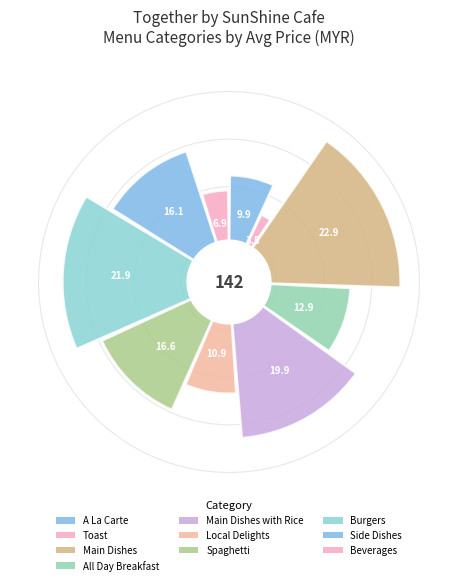

Does Side Dishes represent more than half of the total?

No